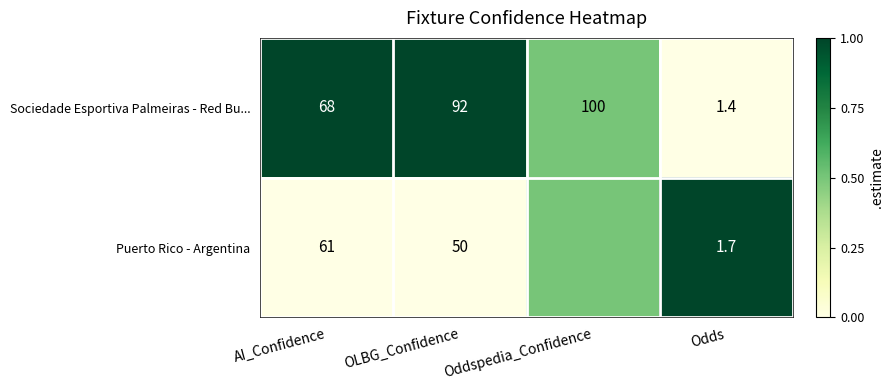

At how many categories does at least one series exceed 0?

4